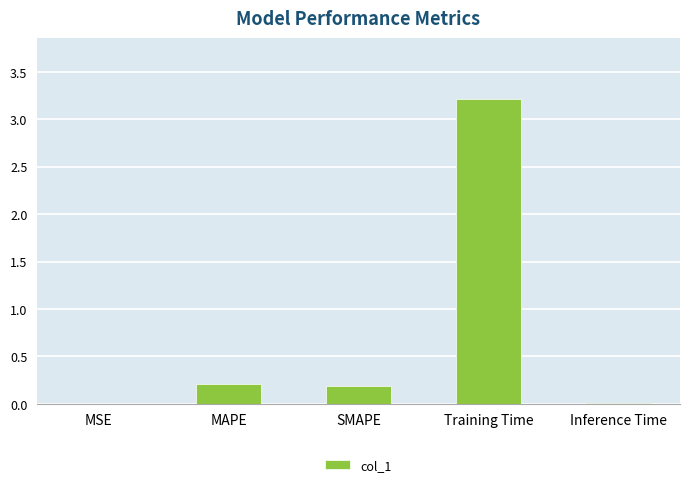

What is the approximate value at Training Time?

3.2